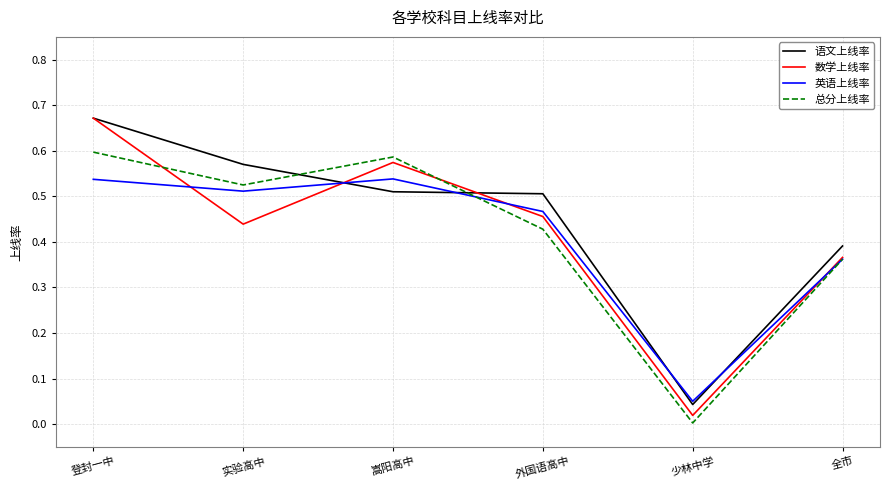

What position from the right is 登封一中?

6